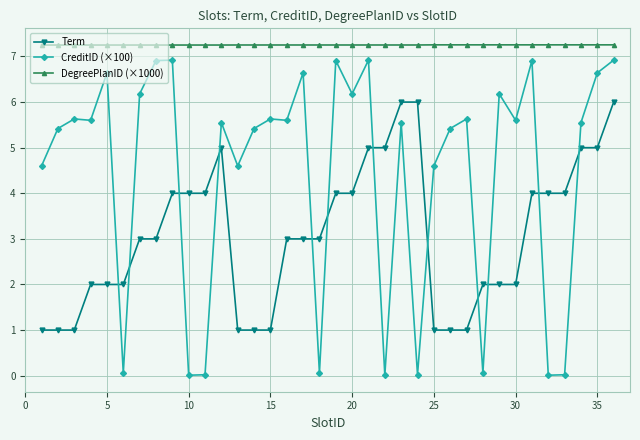

Rank the series by their maximum value, from highest to lowest.

DegreePlanID (×1000), CreditID (×100), Term